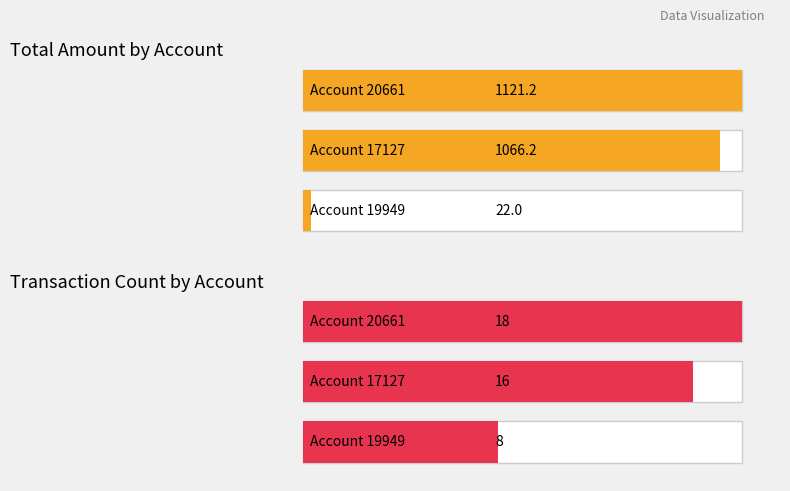

Does the chart contain stacked bars?

No